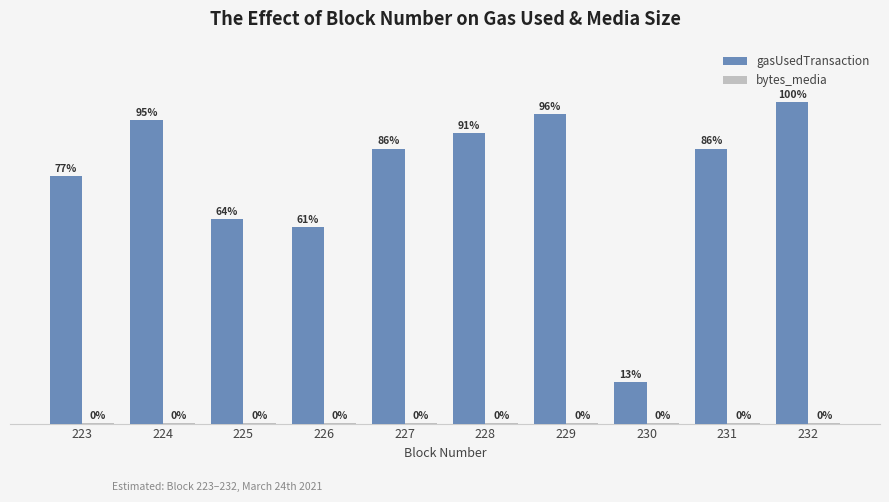

Which series has the largest total across all categories?

gasUsedTransaction